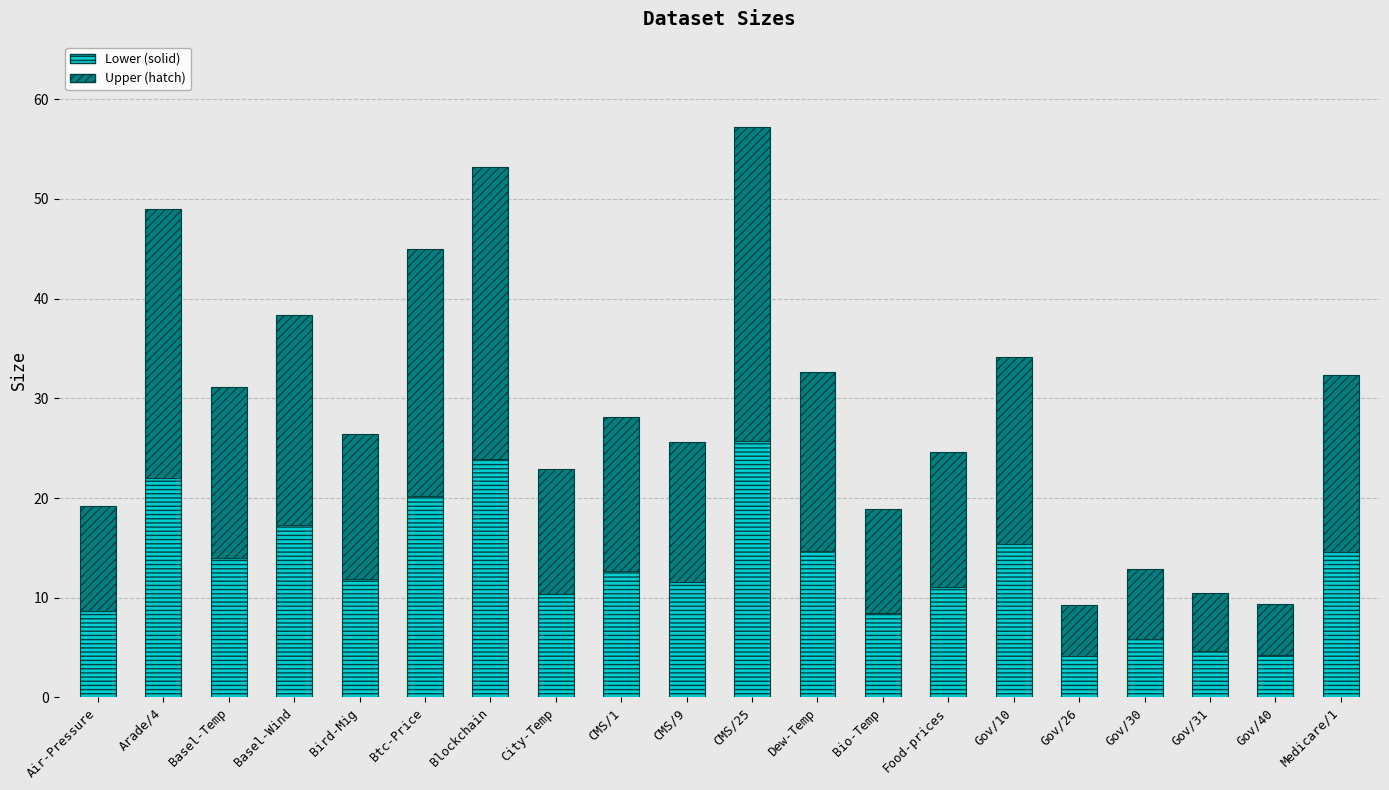

At which category is the sum across all series the highest?

CMS/25